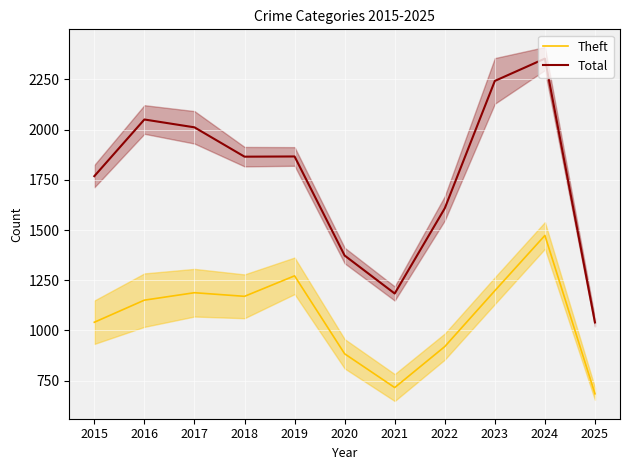

Does the chart display data point markers on the line(s)?

No